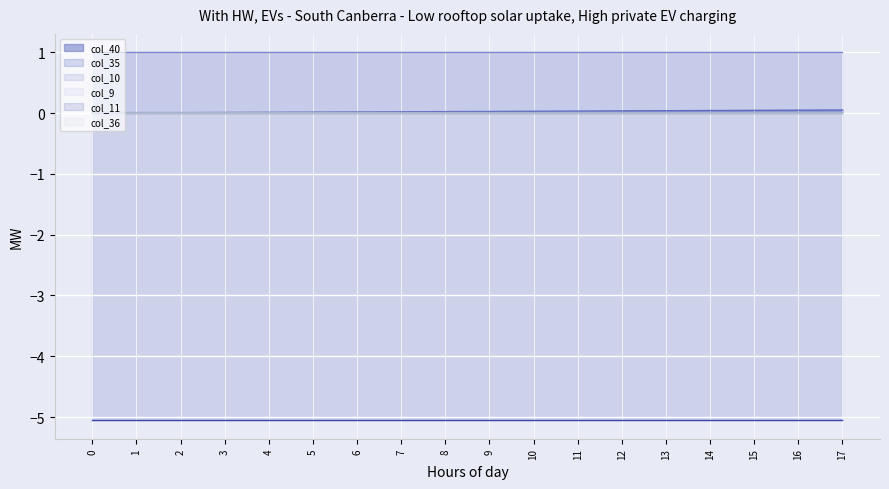

What is the spread (max minus min) of values at 9?

6.1